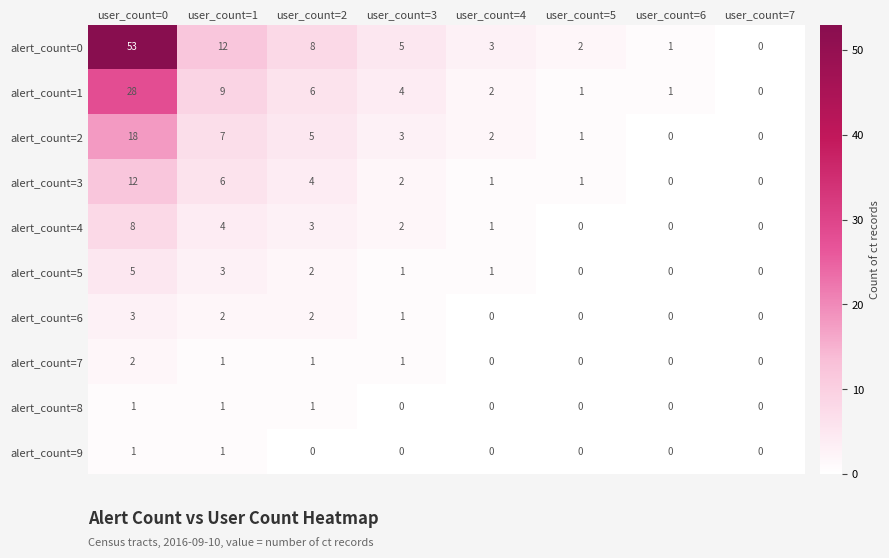

Count the number of categories in the chart.

8